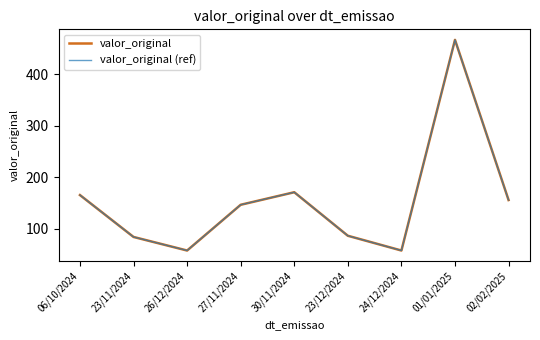

Does the chart display data point markers on the line(s)?

No